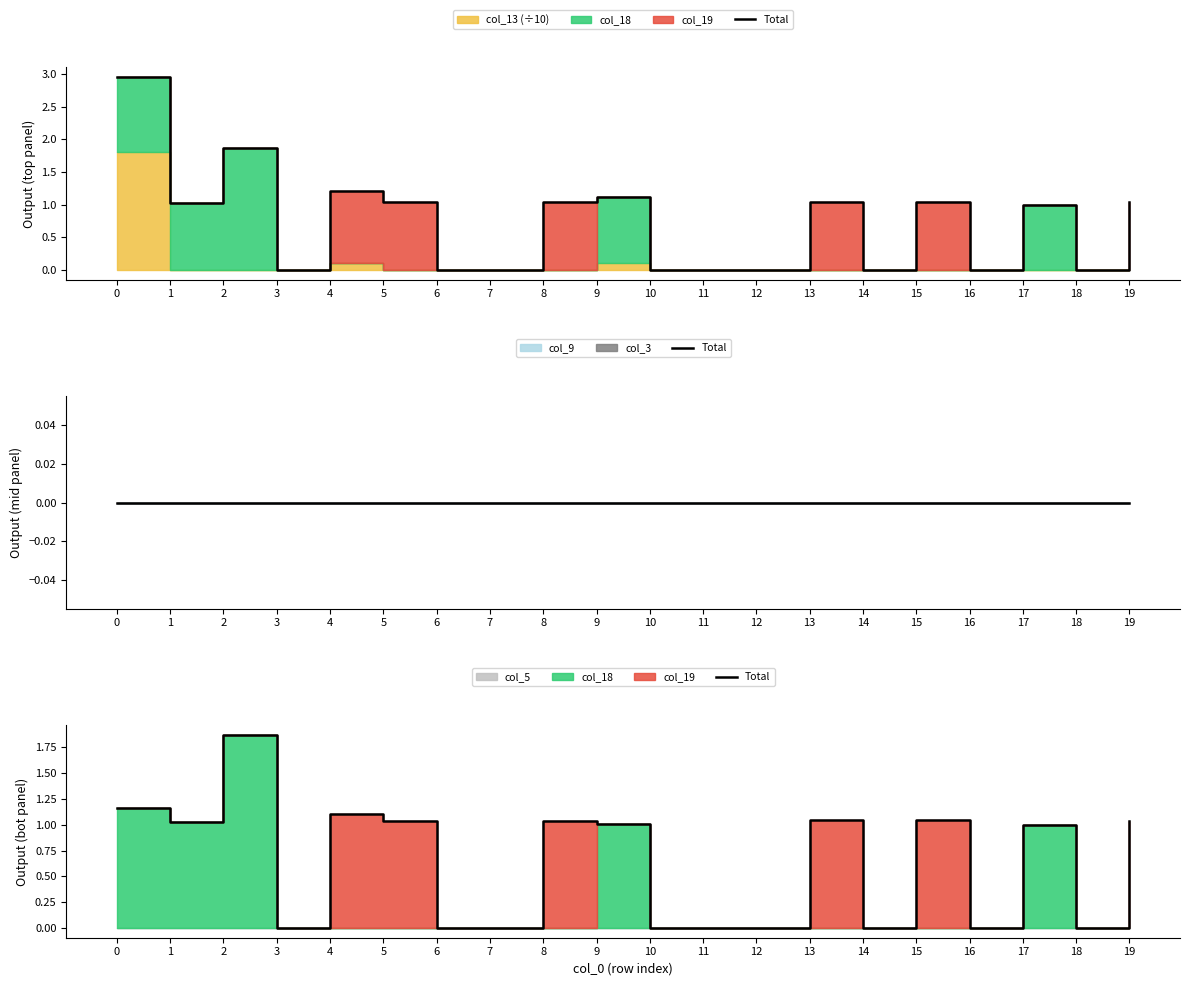

Reading right to left, extract all data points from this chart.

19=1.0	18=0.0	17=1.0	16=0.0	15=1.0	14=0.0	13=1.0	12=0.0	11=0.0	10=0.0	9=1.0	8=1.0	7=0.0	6=0.0	5=1.0	4=1.1	3=0.0	2=1.9	1=1.0	0=1.2